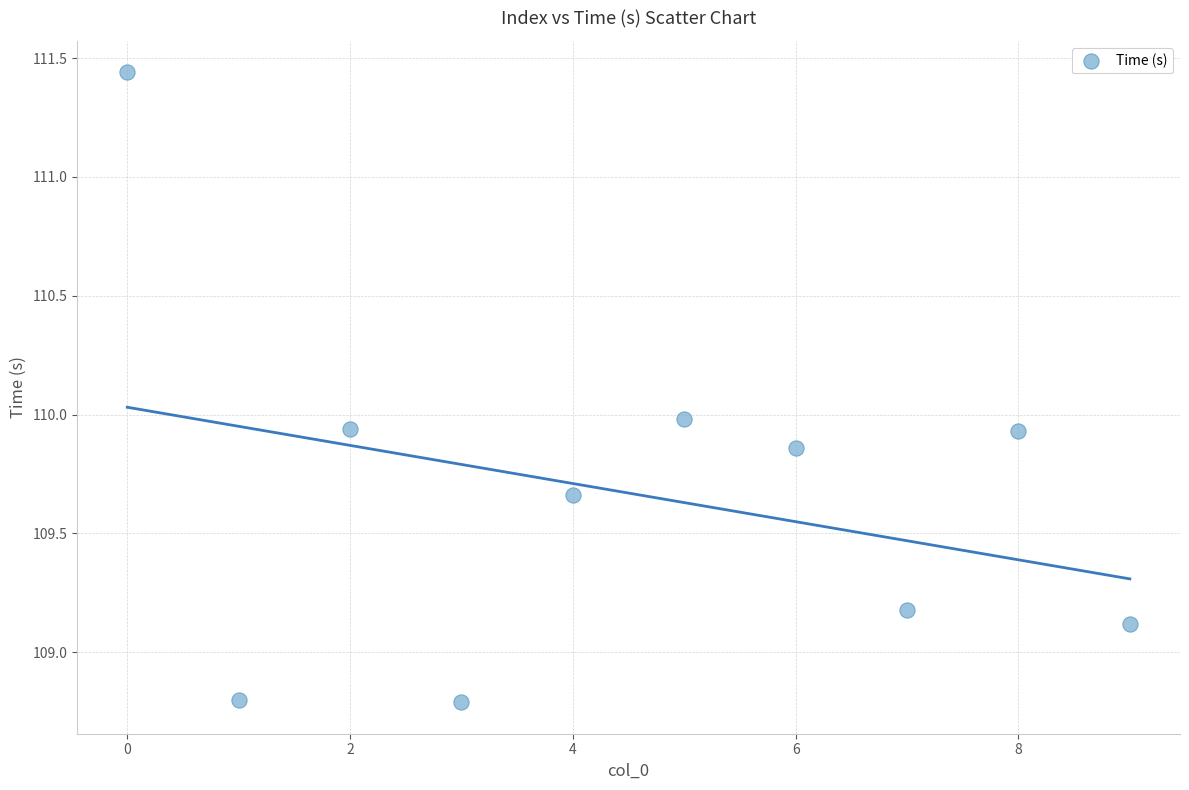

How many data points are displayed?

10